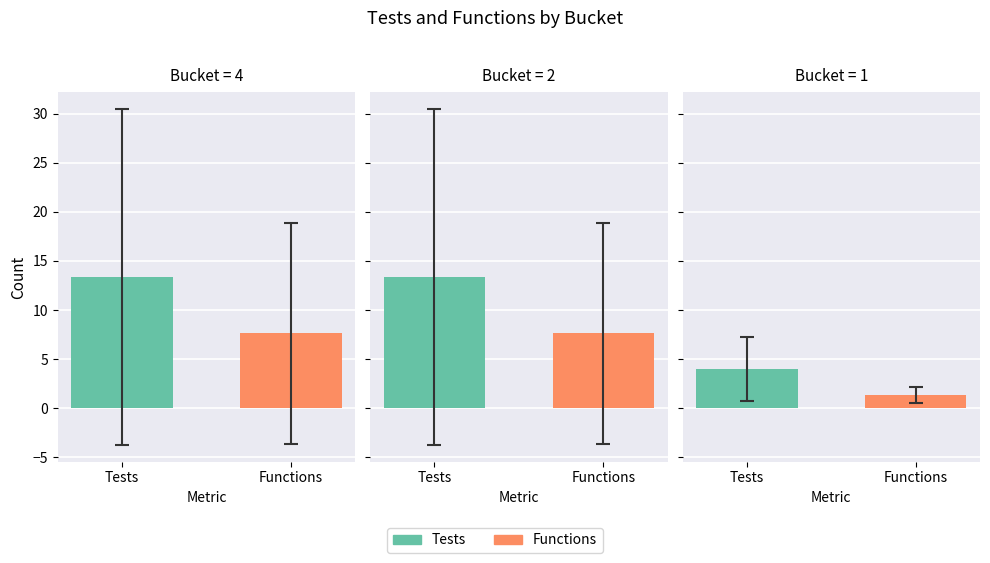

What are all the series names shown in the legend?

Tests, Functions